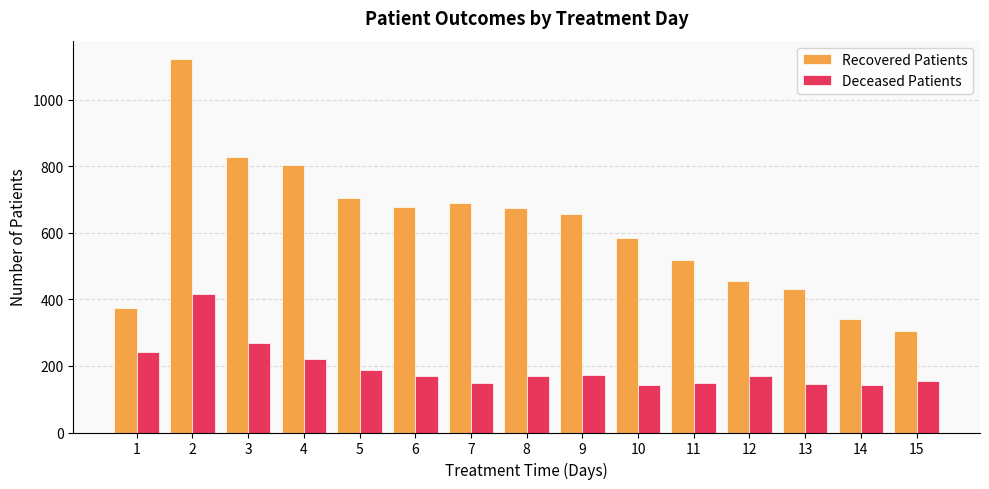

Is the value of Deceased Patients at 13 greater than the value of Recovered Patients at 3?

No